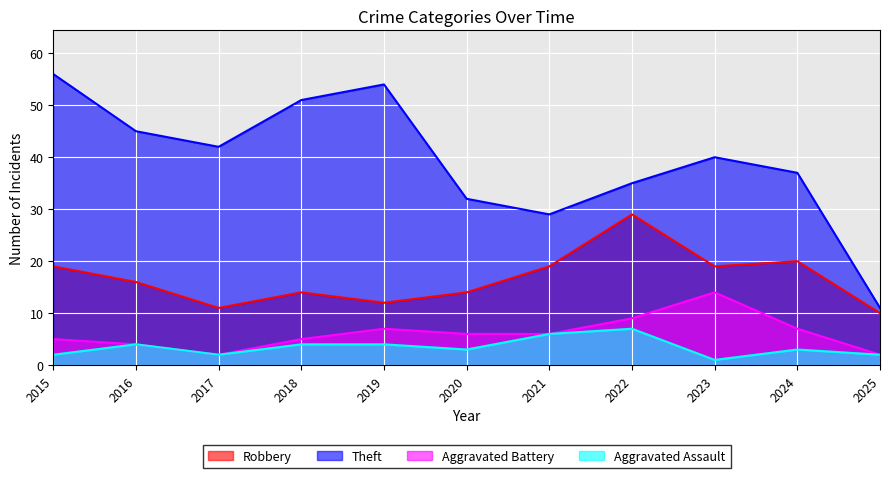

Rank the series at 2022 from highest to lowest value.

Theft, Robbery, Aggravated Battery, Aggravated Assault